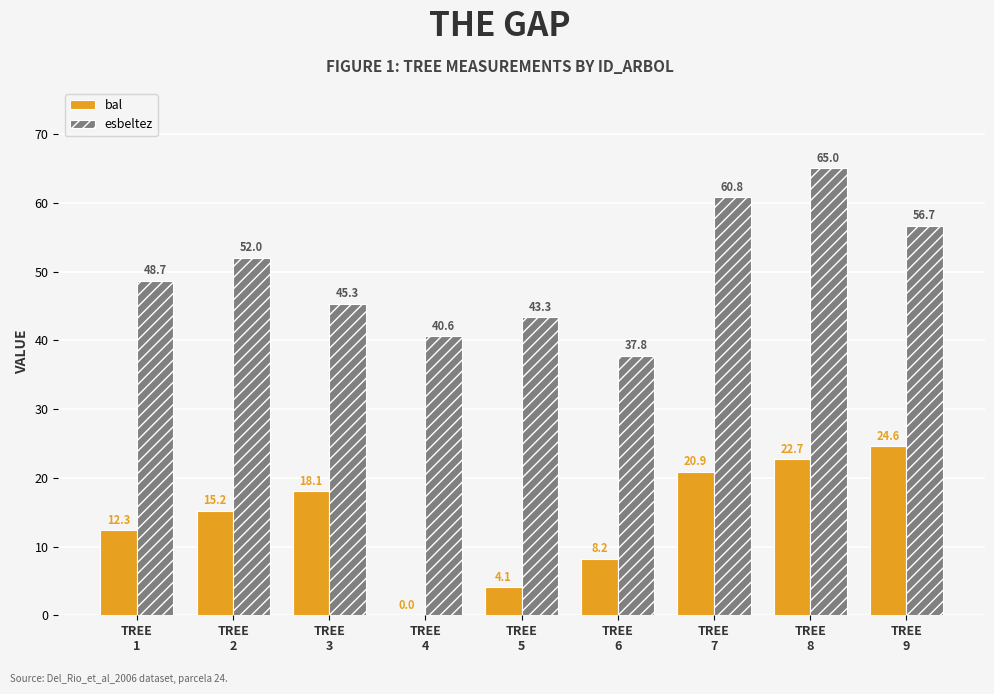

Where is esbeltez nearest to the value 51?

TREE
2